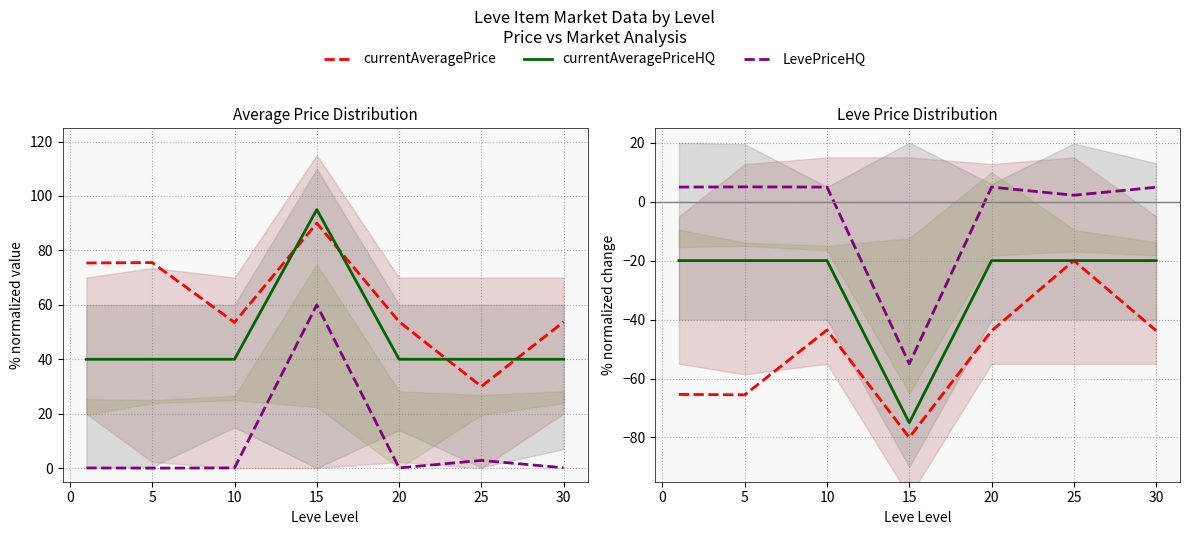

What is the difference between the maximum and minimum values in the currentAveragePrice series?

60.0